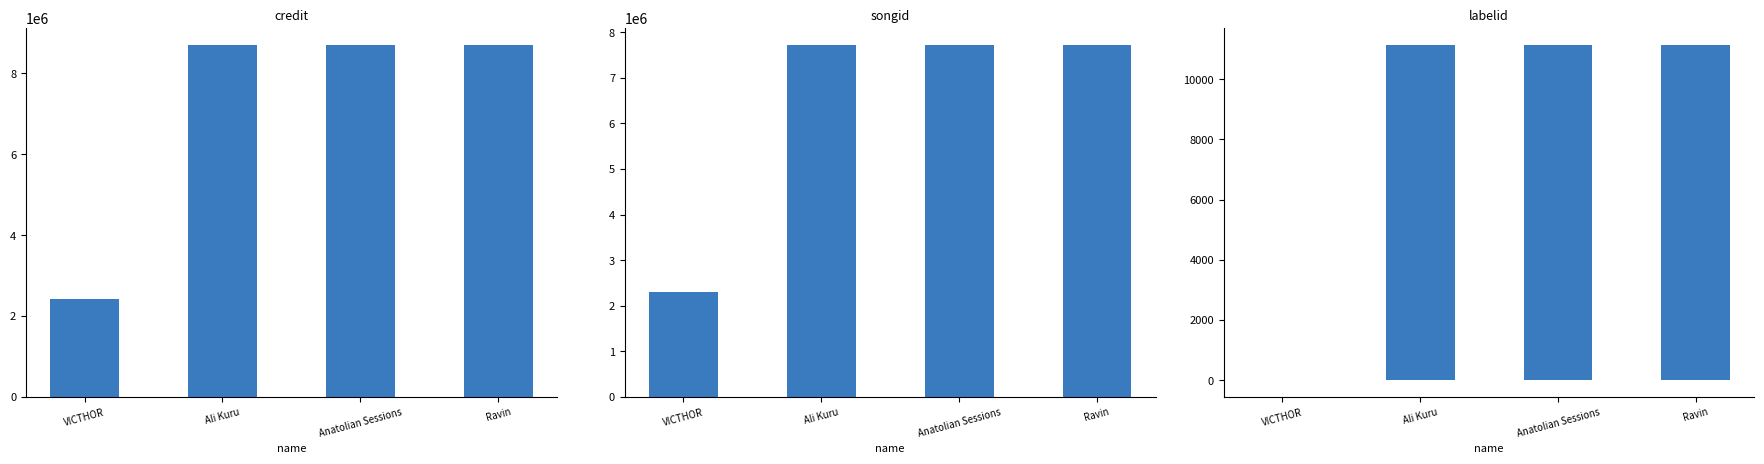

What is the difference between the maximum and minimum values in the songid series?

5401514